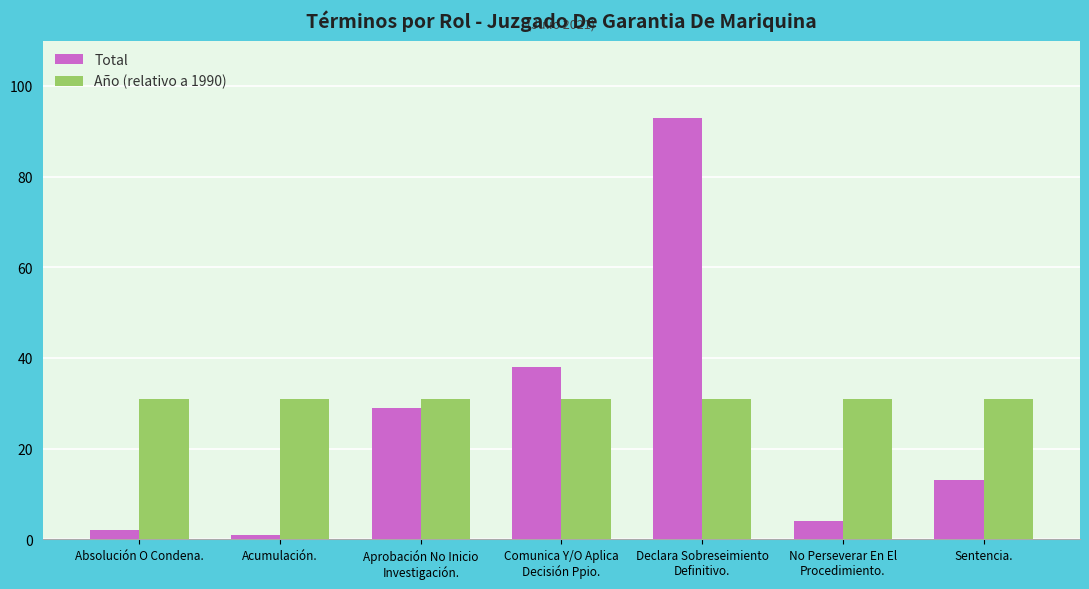

What is the difference between the highest and lowest values at Sentencia.?

18